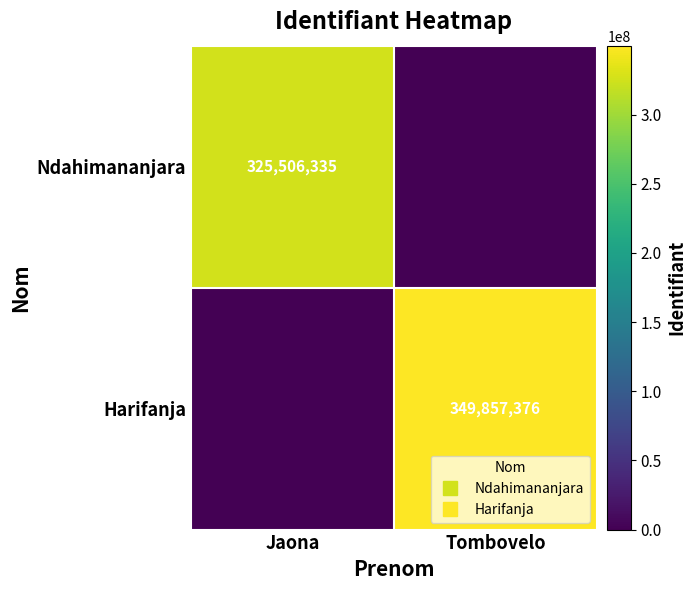

Count the Harifanja values in the range 0 to 349857376.

2